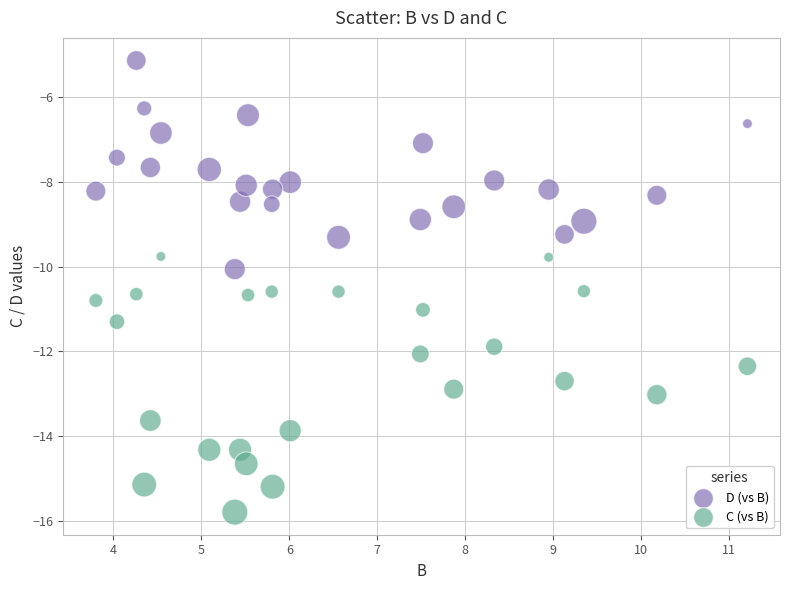

Across all data points, what is the range of X values (max minus min)?

7.4